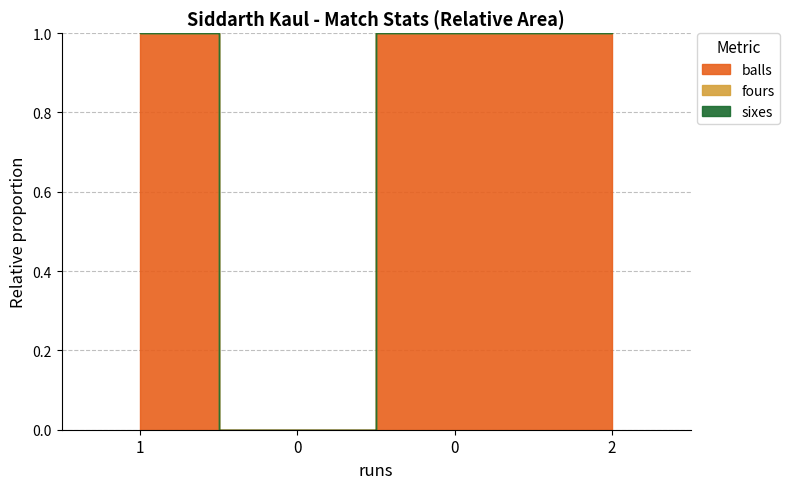

Count the number of data series in this chart.

3